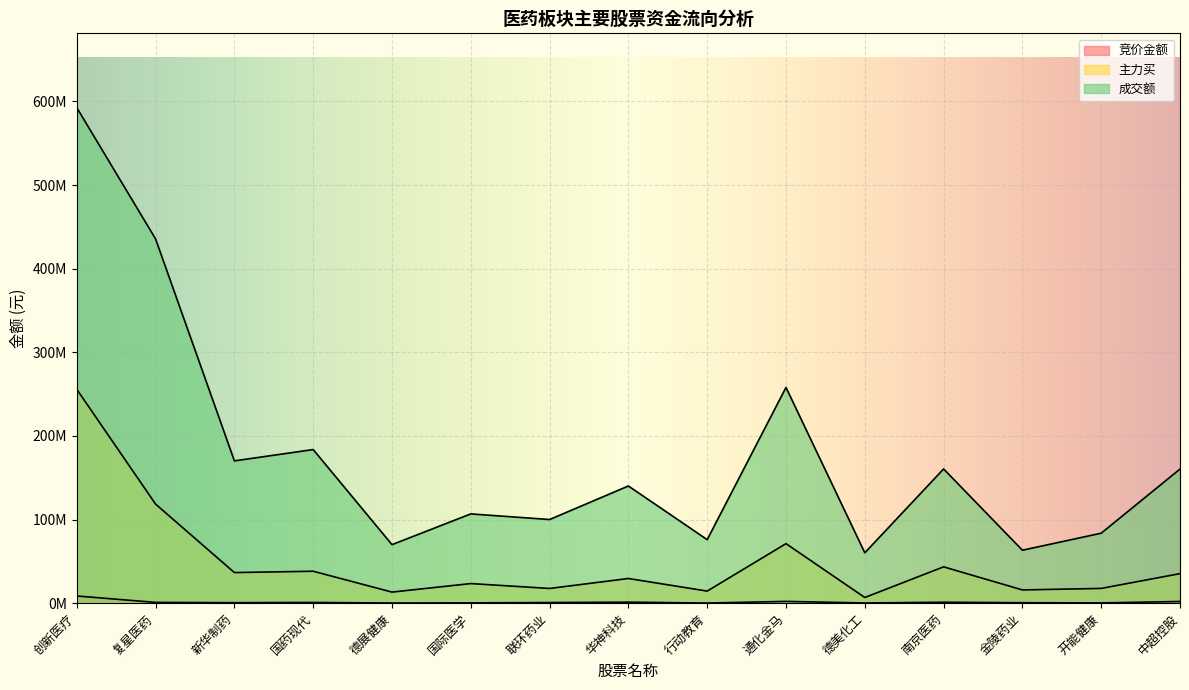

Rank the series at 复星医药 from lowest to highest value.

竞价金额, 主力买, 成交额